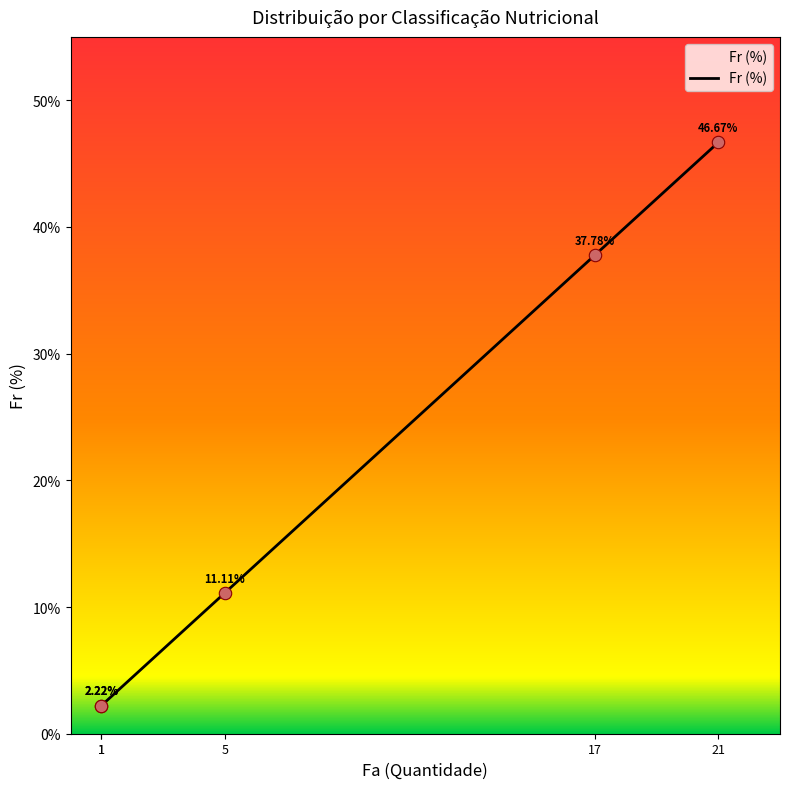

What is the change in value from 1 to 17?

+35.6